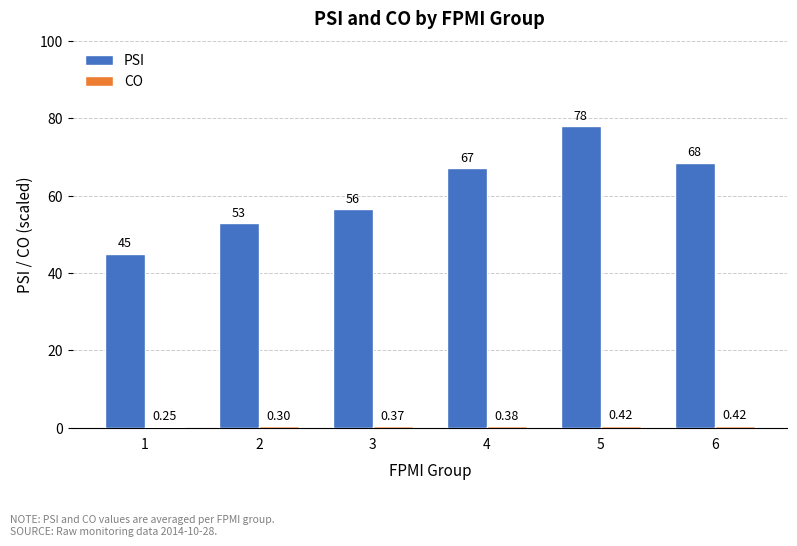

Which series changed the most between 1 and 4?

PSI